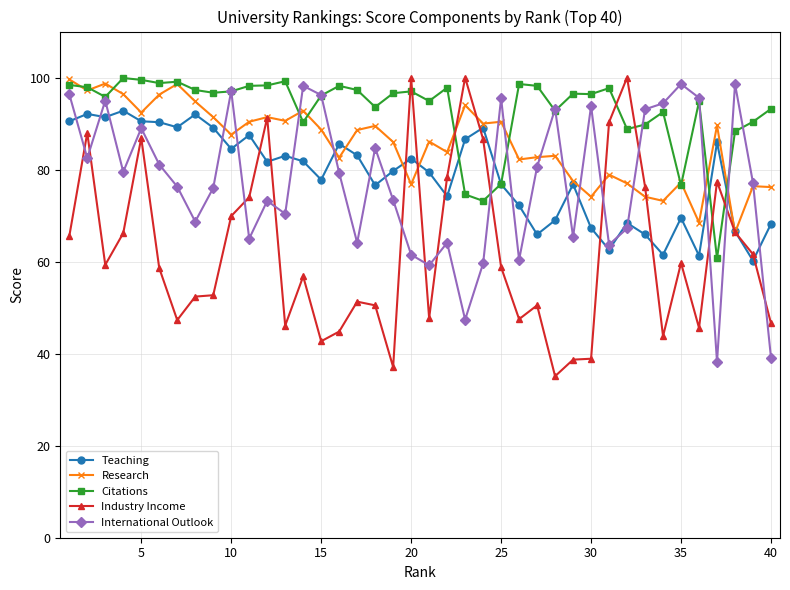

What is the maximum value shown in the chart?

100.0